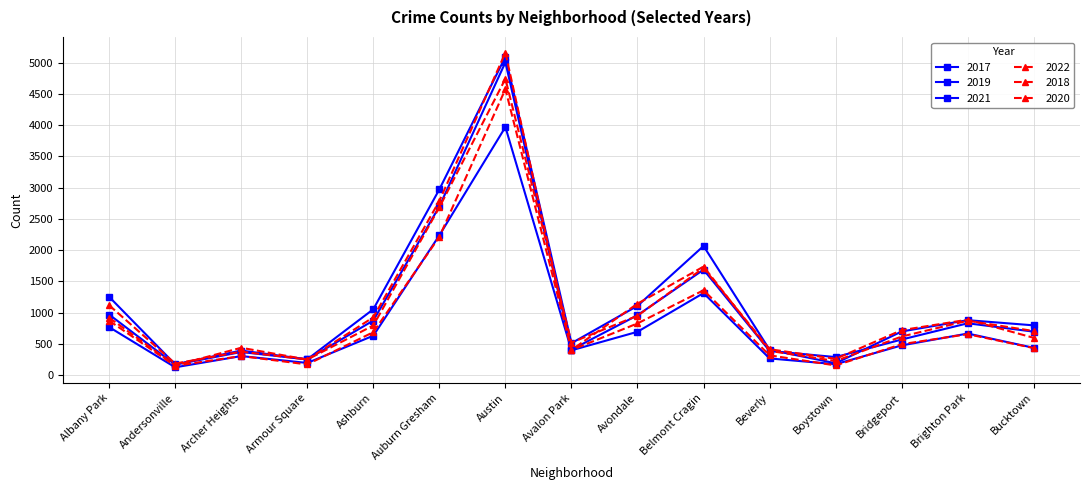

At which category is the sum across all series the highest?

Austin